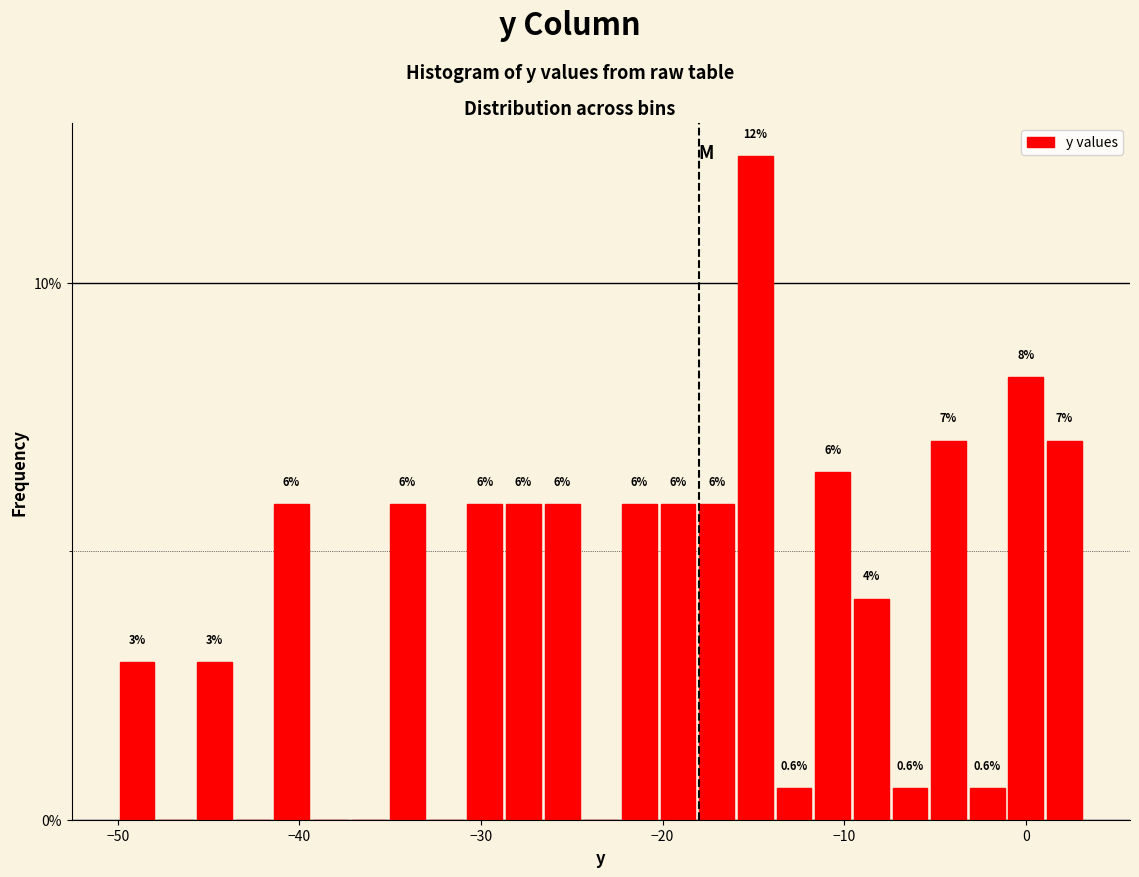

Around what value on the x-axis is the tallest bar? Give the approximate position of its centre, as read against the axis.

-15